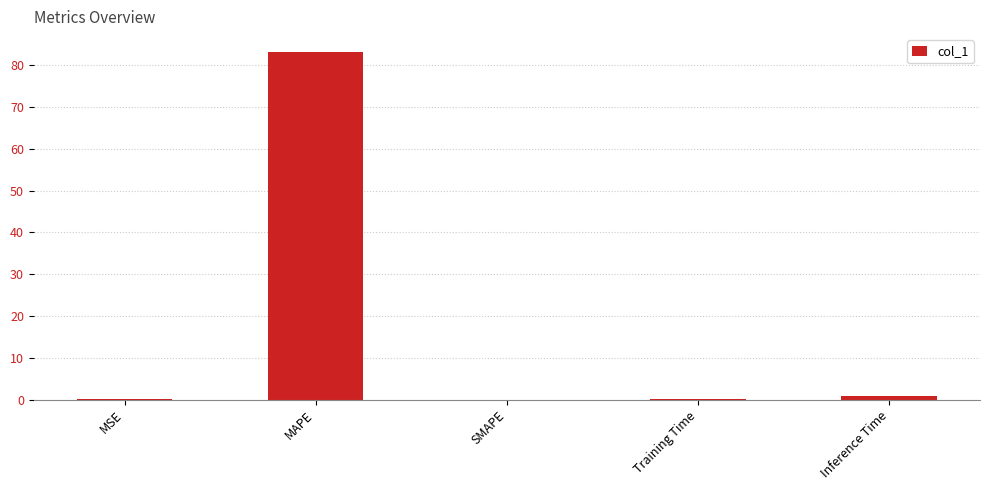

What is the maximum value shown in the chart?

83.3